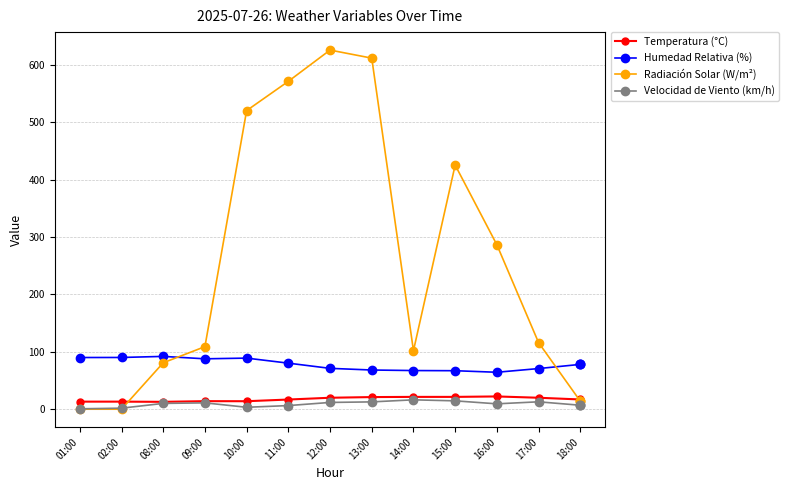

Between 15:00 and 18:00, which series saw the biggest shift?

Radiación Solar (W/m²)